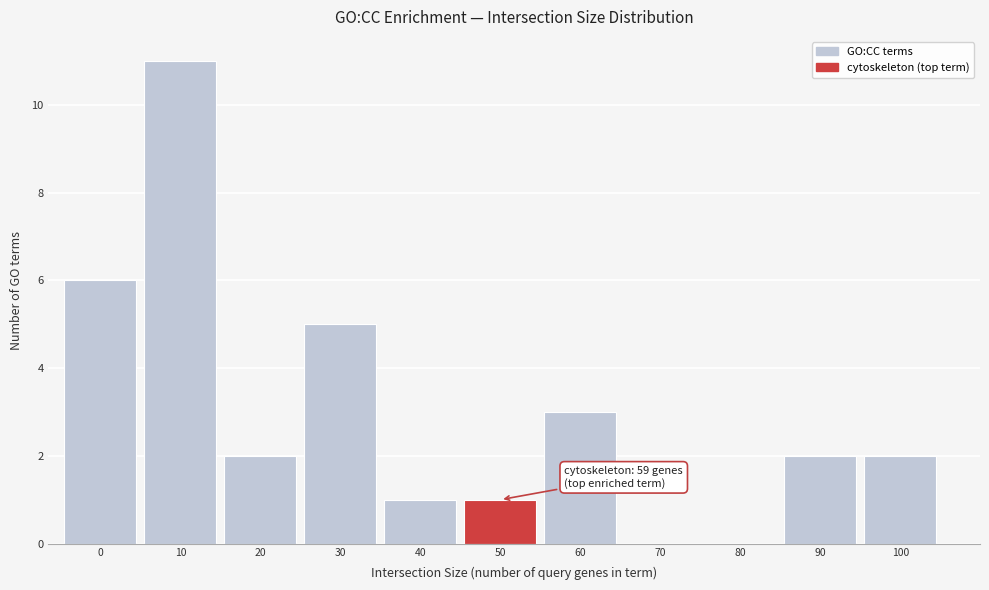

Reading left to right, extract all data points from this chart.

0=6	10=11	20=2	30=5	40=1	50=1	60=3	70=0	80=0	90=2	100=2